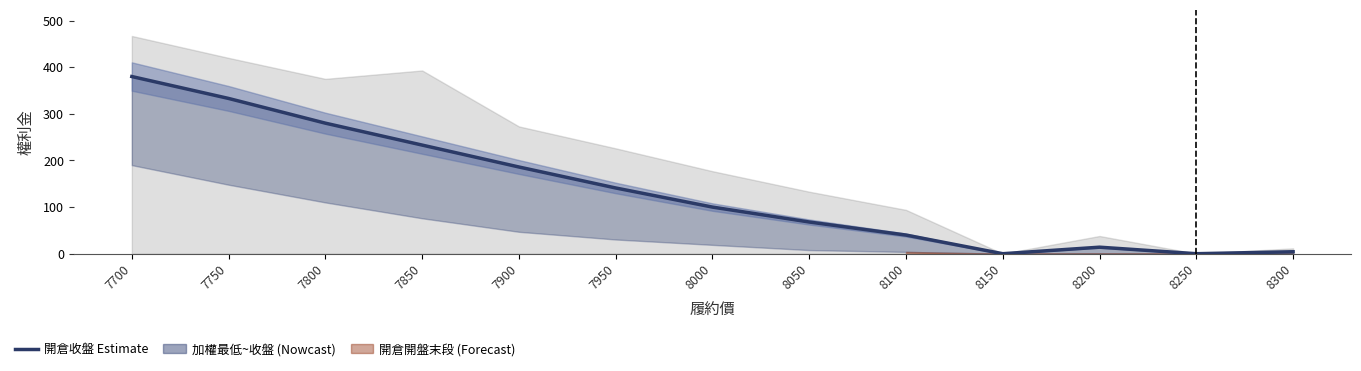

At which category does the chart reach its peak across all series?

7700